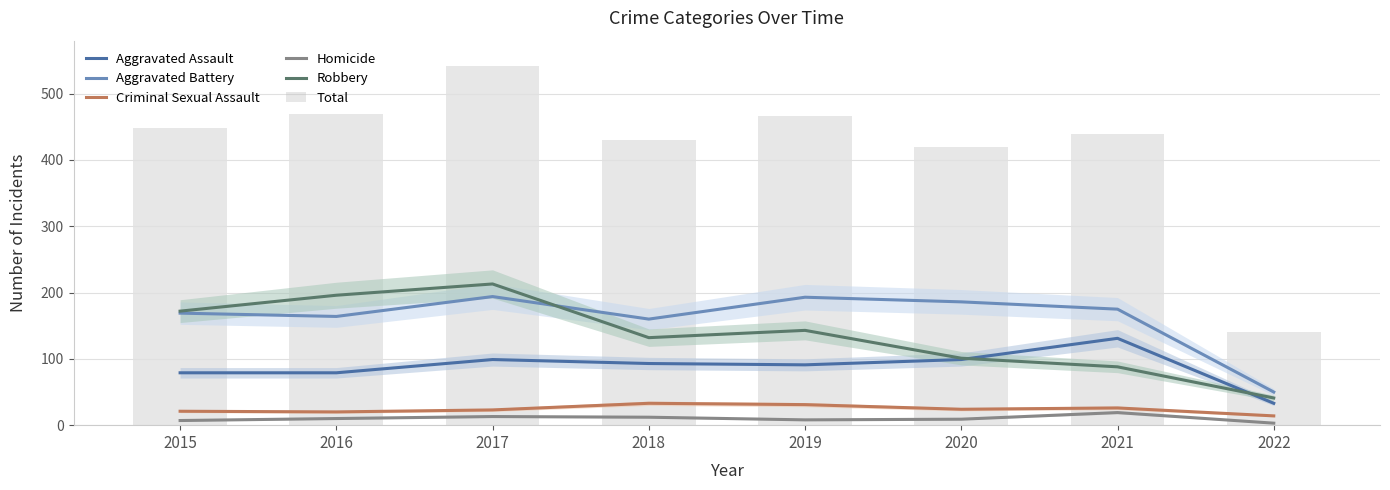

What value does the Aggravated Battery series have at 2017?

194